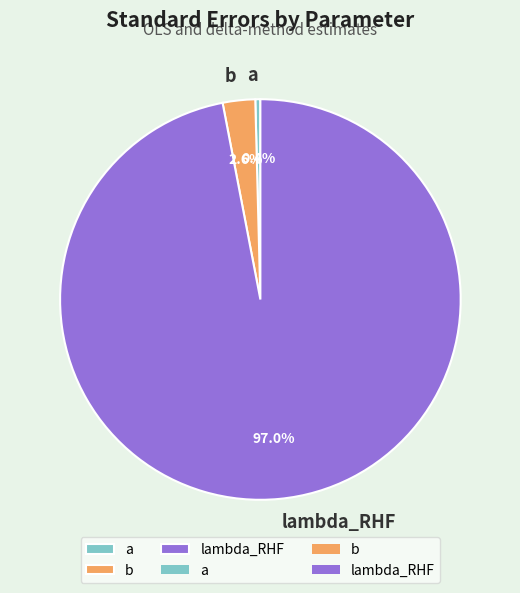

Which category has the smallest portion of the pie?

a